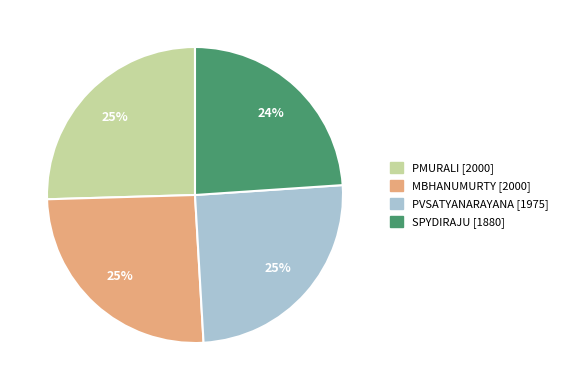

To the nearest percent, what is the average slice percentage?

25%